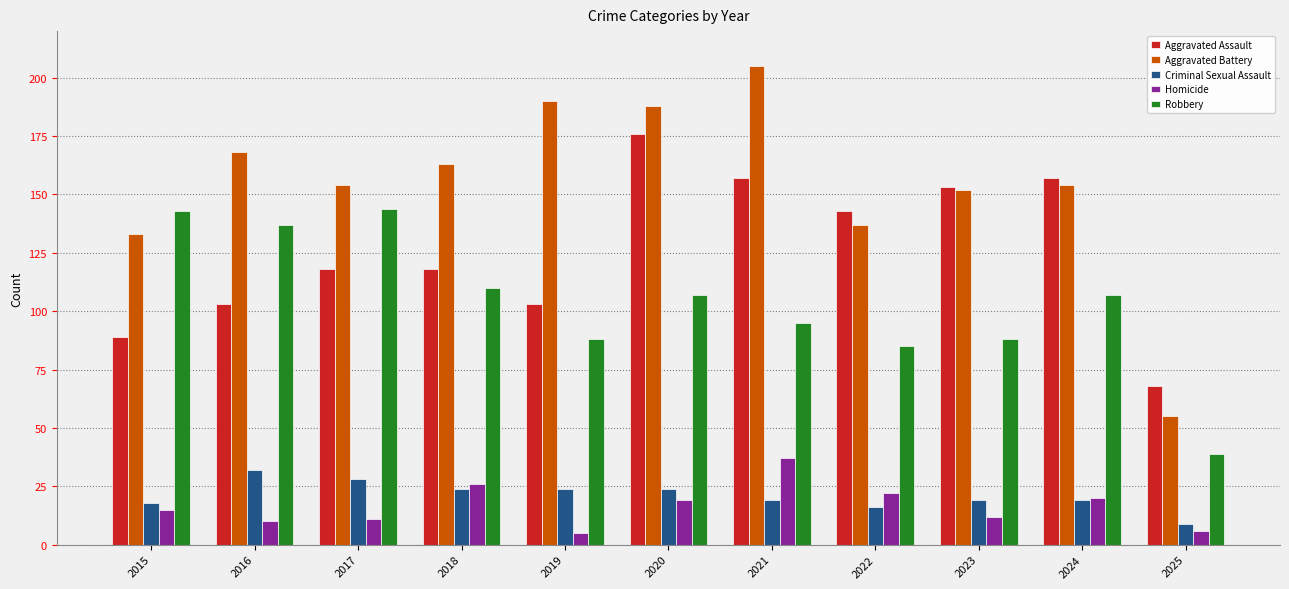

What is the value of the Robbery bar at the 11th from the left?

39